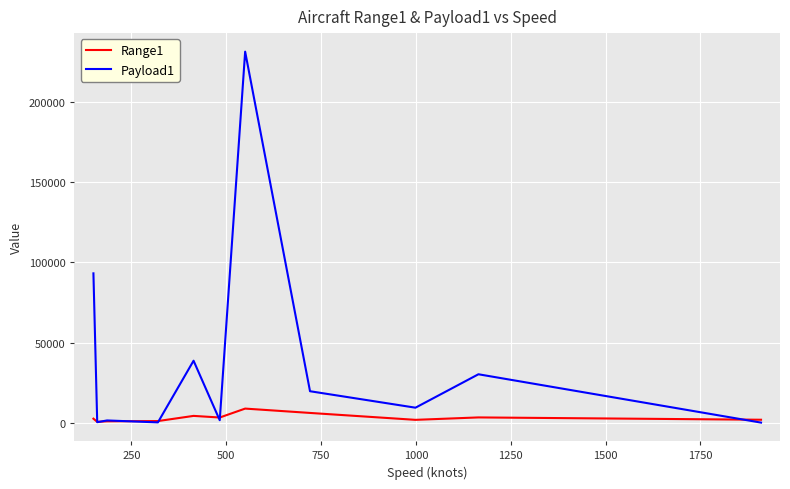

What is the greatest value displayed?

231575